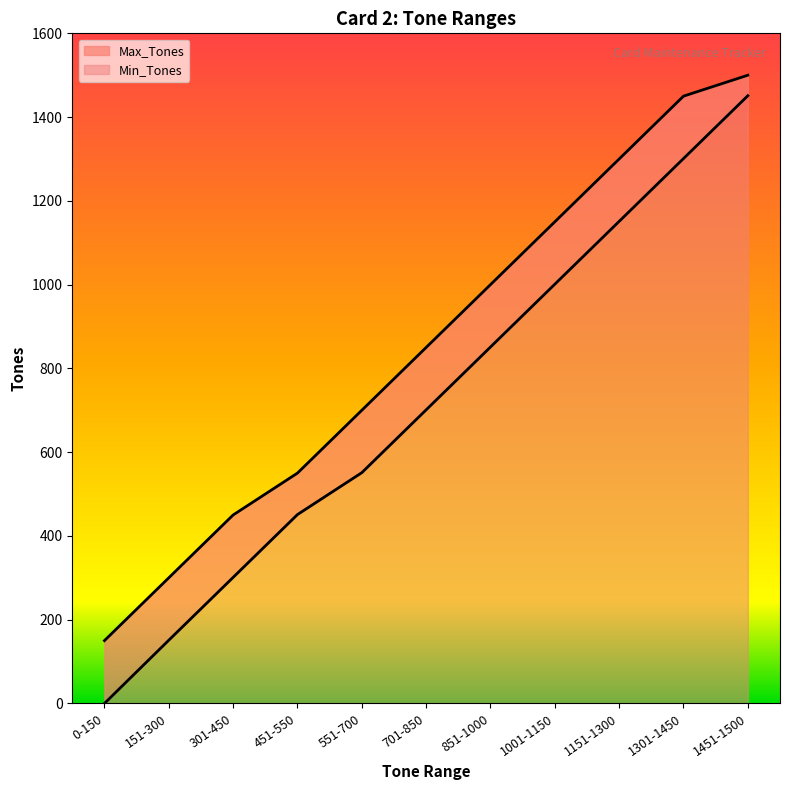

Reading right to left, extract all data points from this chart.

Min_Tones: 1451-1500=1451	1301-1450=1301	1151-1300=1151	1001-1150=1001	851-1000=851	701-850=701	551-700=551	451-550=451	301-450=301	151-300=151	0-150=0
Max_Tones: 1451-1500=1500	1301-1450=1450	1151-1300=1300	1001-1150=1150	851-1000=1000	701-850=850	551-700=700	451-550=550	301-450=450	151-300=300	0-150=150